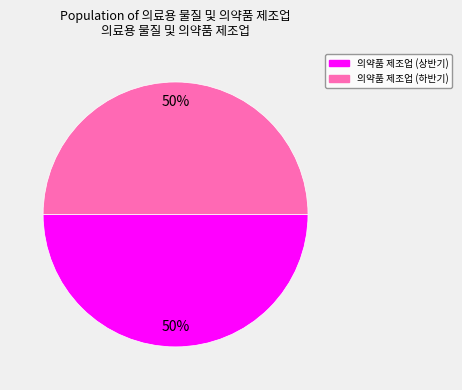

To the nearest percent, what is the average slice percentage?

50%